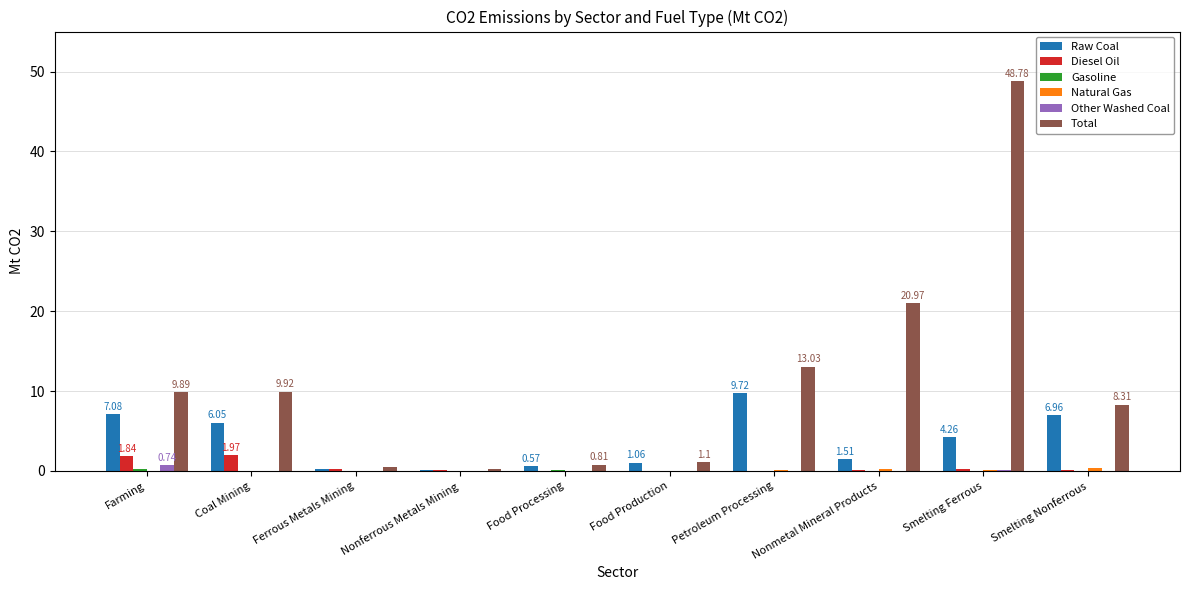

What is the highest value of the Other Washed Coal series?

0.7